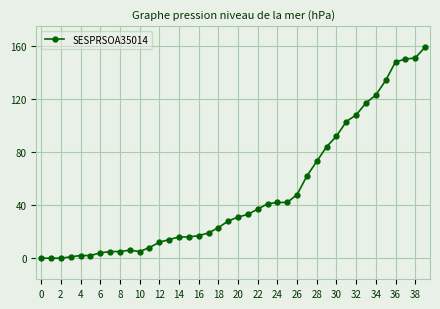

How many data points does each series have?

40